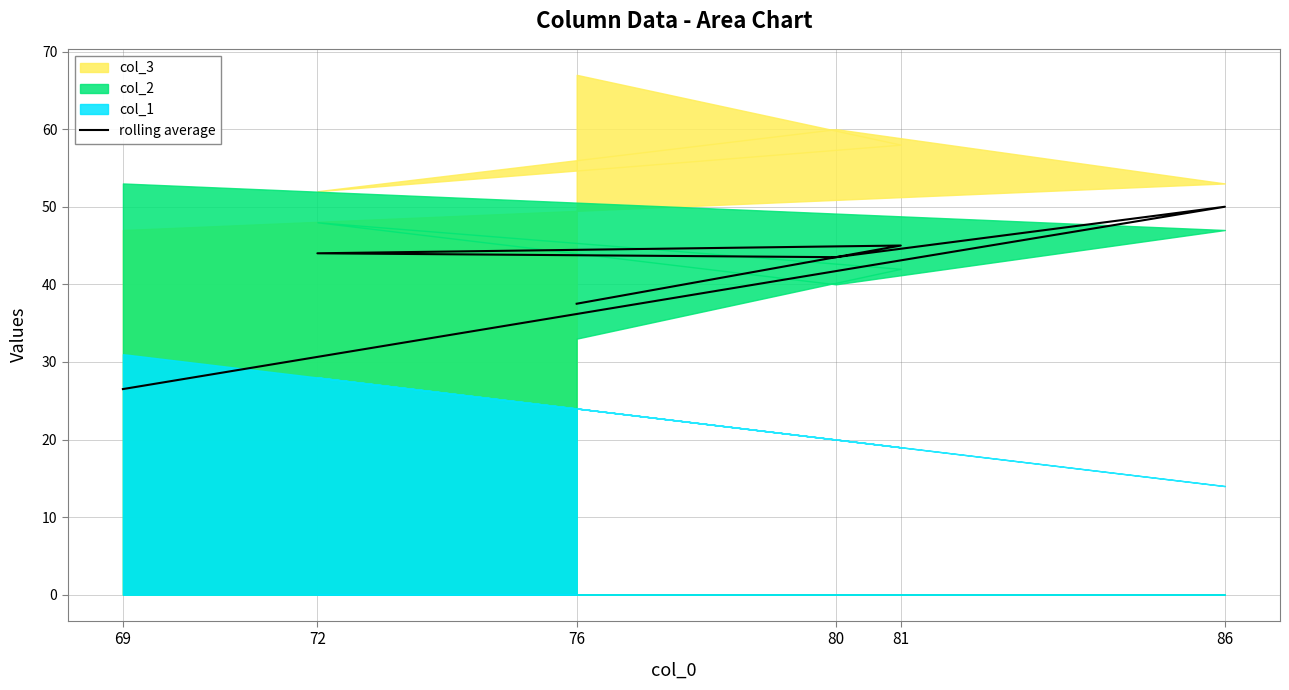

Between 76 and 80, which is larger?

80